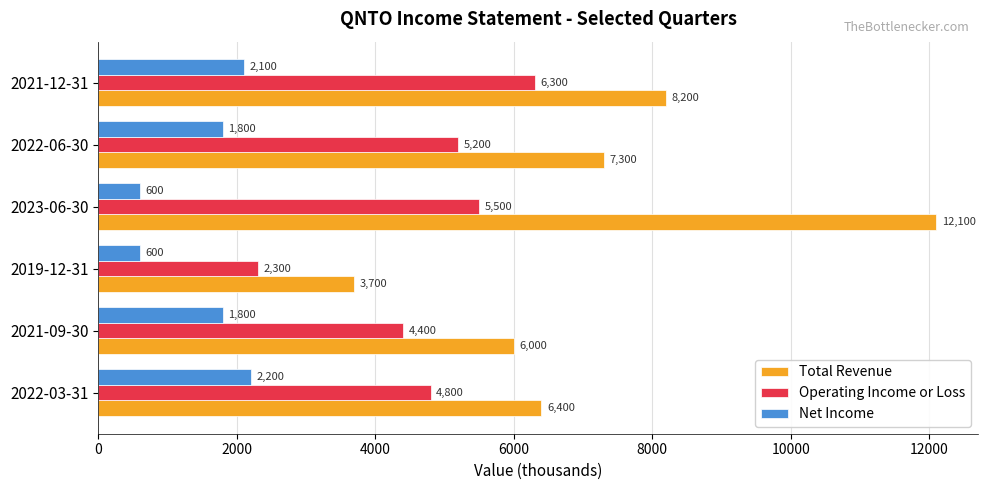

What is the average value of the Operating Income or Loss series?

4750